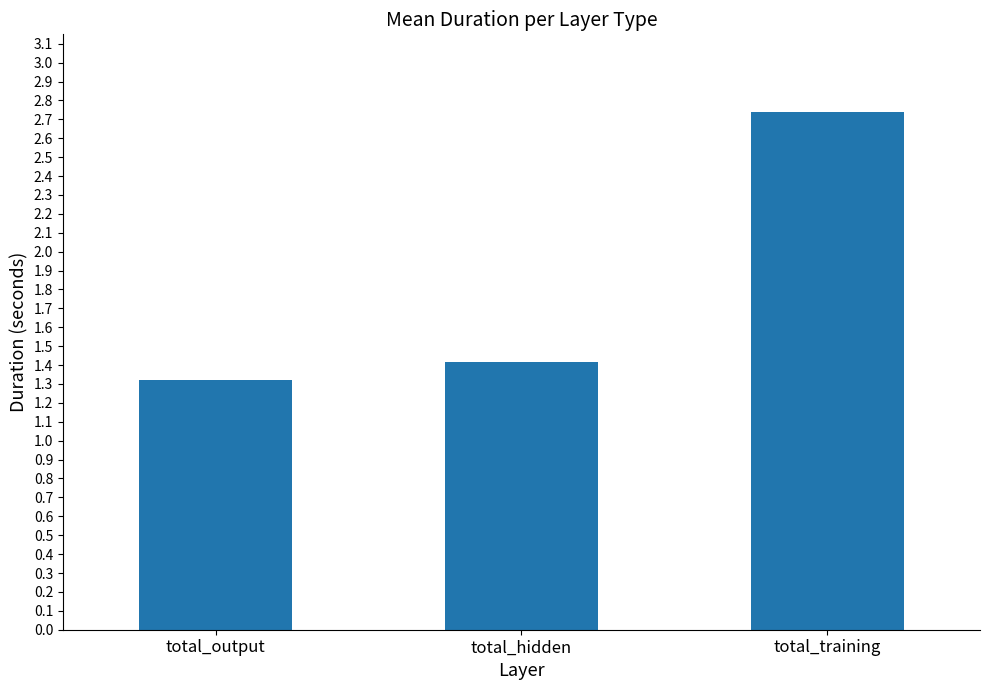

How many bars are there in total?

3